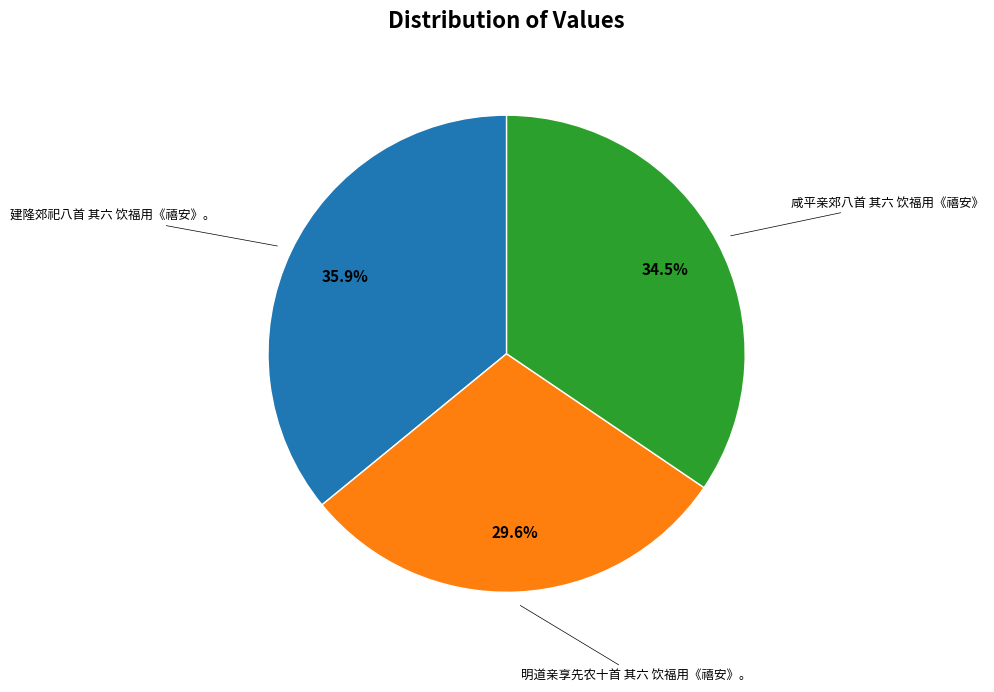

Is there any slice that represents more than half of the pie?

No